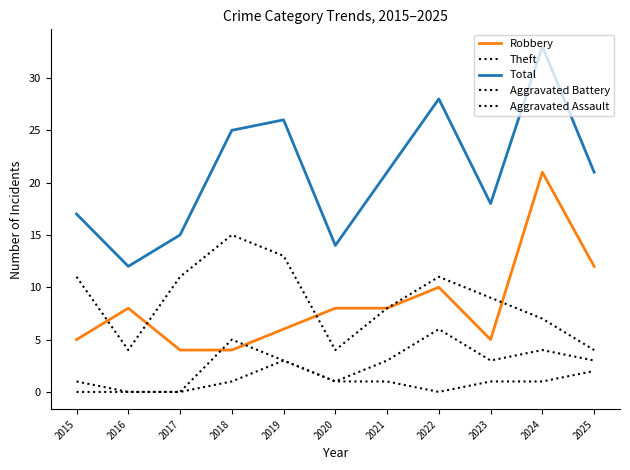

What is the greatest value displayed?

33